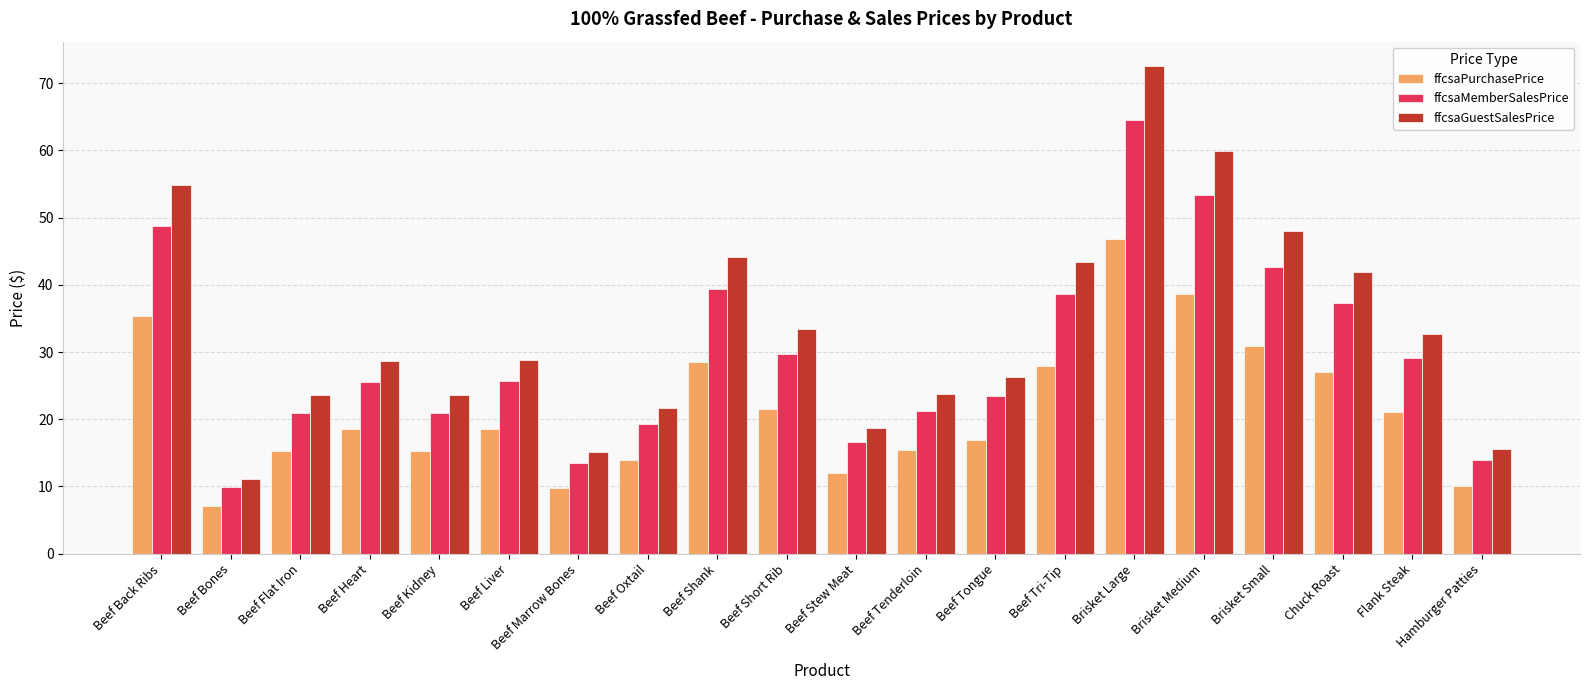

How many data points in ffcsaGuestSalesPrice are less than 28?

9